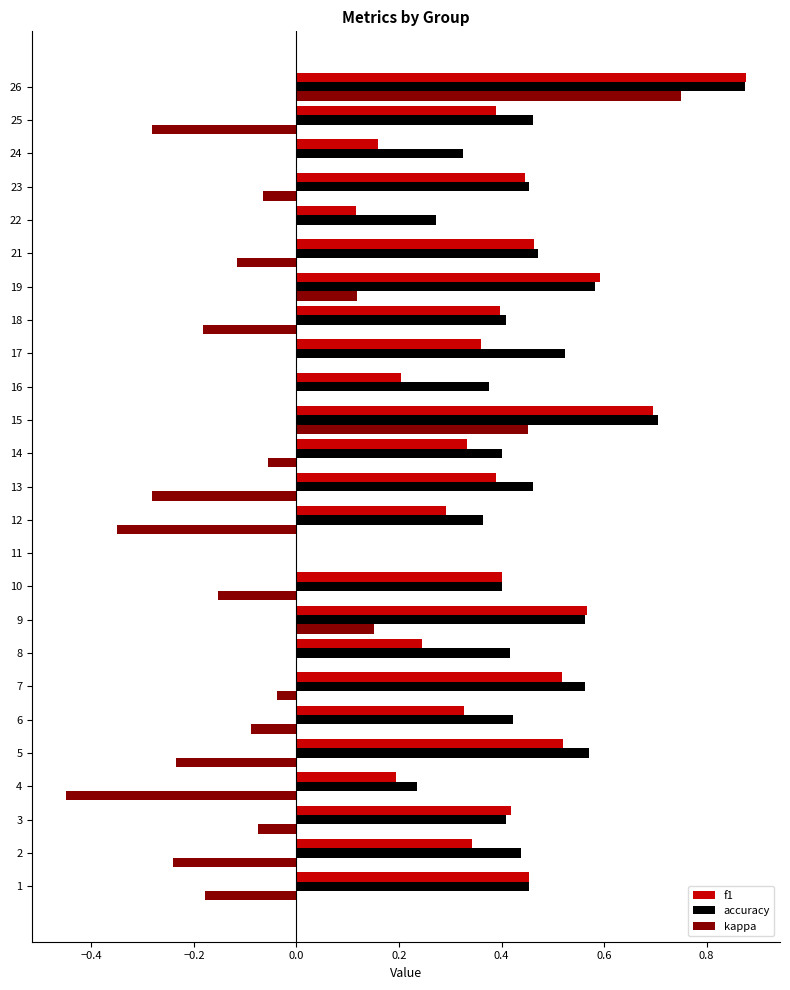

Between 12 and 18, which series saw the biggest shift?

kappa